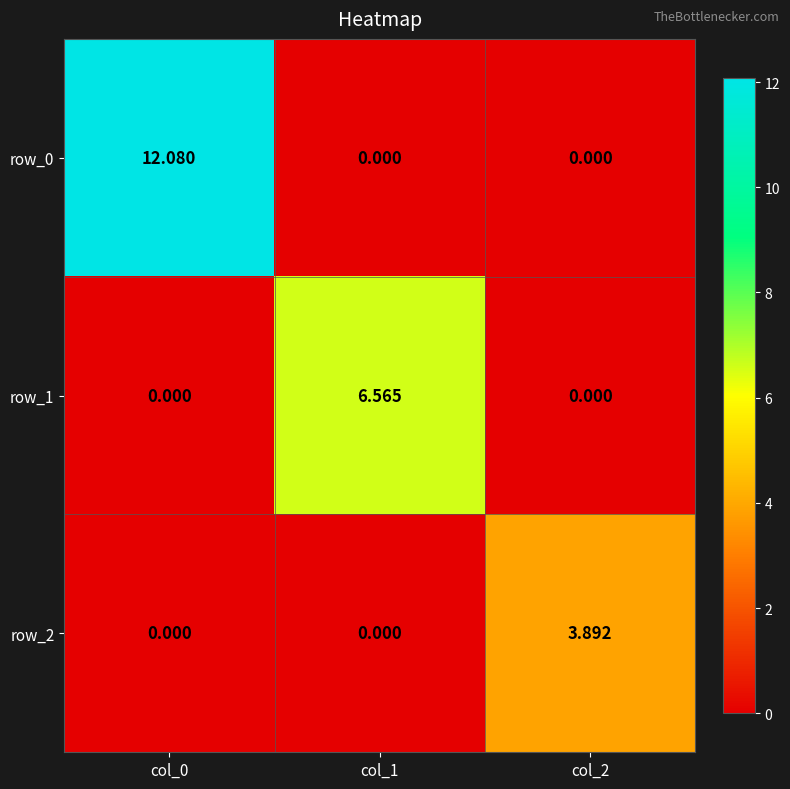

Count the number of categories in the chart.

3